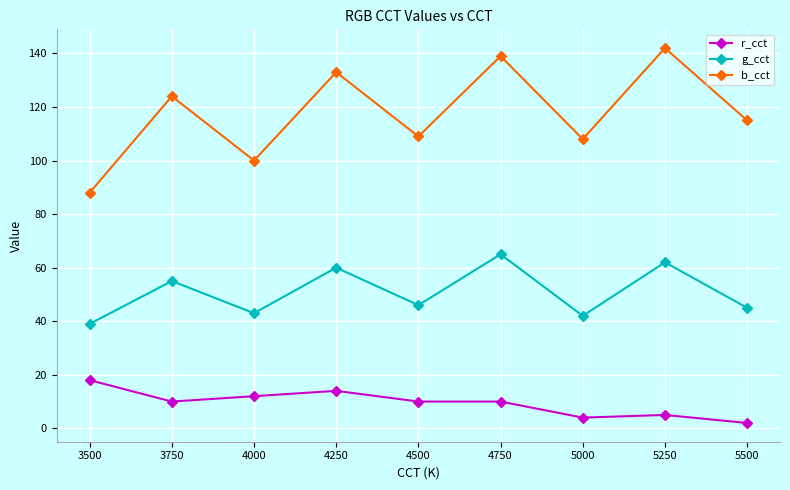

True or false: g_cct and b_cct cross at least once.

False